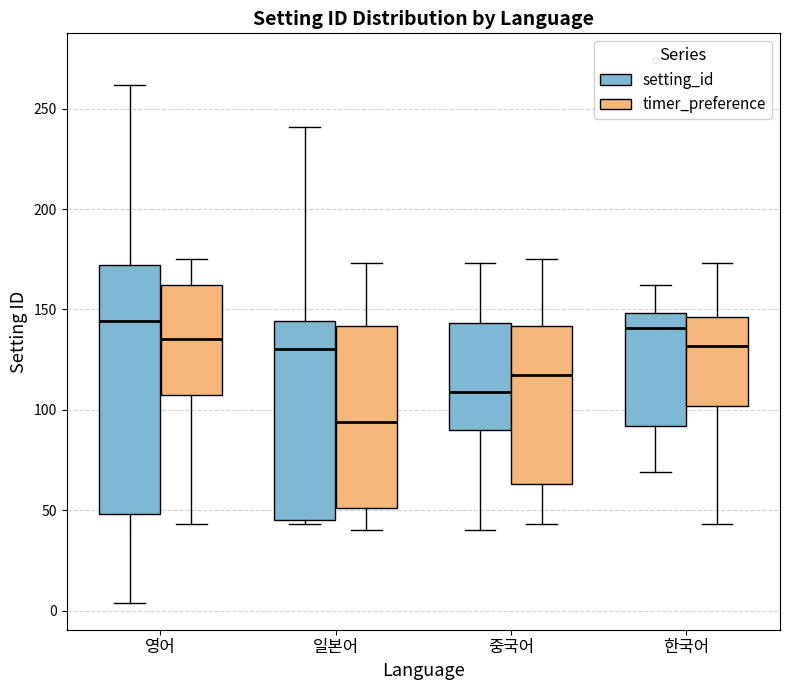

Reading left to right, read every box against the y-axis: the position of its median line, the range the box covers, and the ends of its whiskers. The values are not printed on the chart, so give them approximately, as read against the axis.

영어 (setting_id): median 145, box 50 to 170, whiskers 5 to 260
영어 (timer_preference): median 135, box 110 to 160, whiskers 45 to 175
일본어 (setting_id): median 130, box 45 to 145, whiskers 45 (just below the box's lower edge) to 240
일본어 (timer_preference): median 95, box 50 to 140, whiskers 40 to 175
중국어 (setting_id): median 110, box 90 to 145, whiskers 40 to 175
중국어 (timer_preference): median 120, box 65 to 140, whiskers 45 to 175
한국어 (setting_id): median 140, box 90 to 150, whiskers 70 to 160
한국어 (timer_preference): median 130, box 100 to 145, whiskers 45 to 175